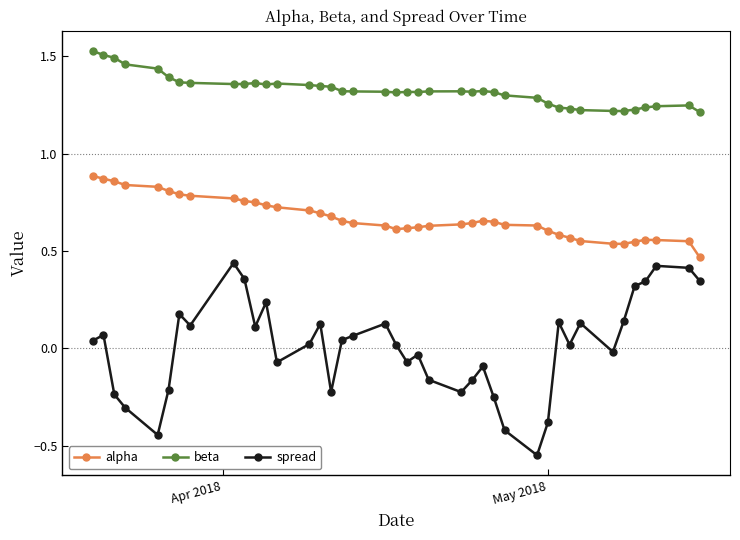

True or false: beta has more than 2 interior local peaks.

True